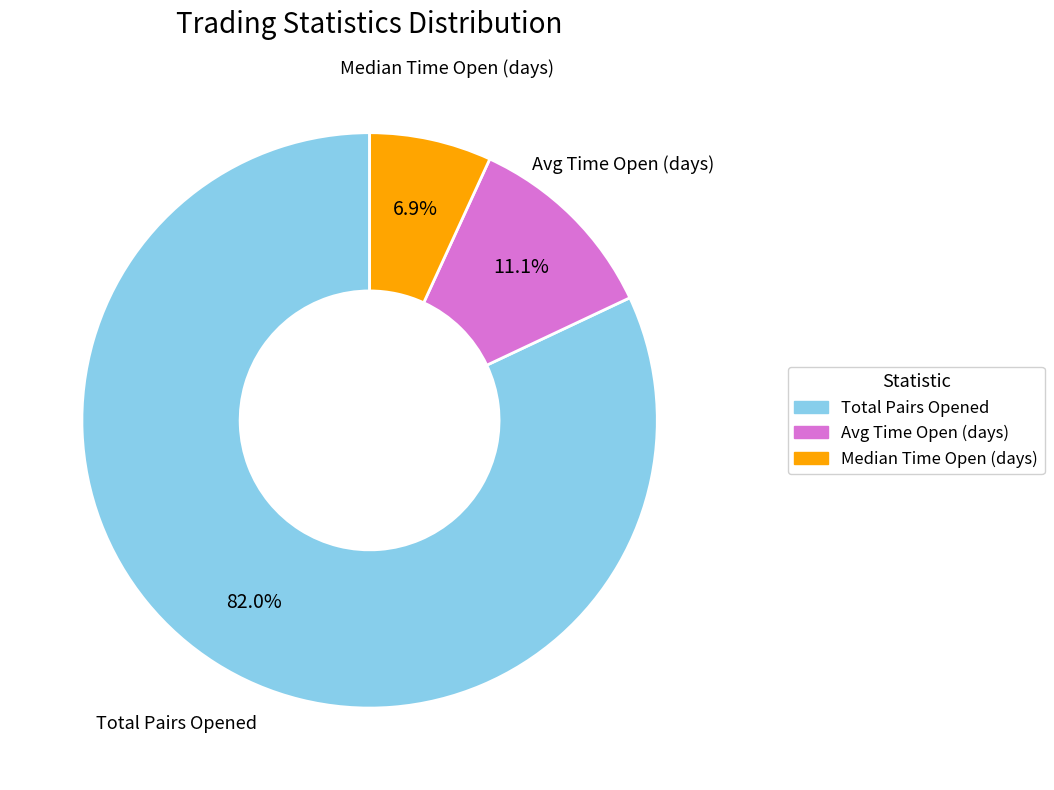

Is there any slice that represents more than half of the pie?

Yes